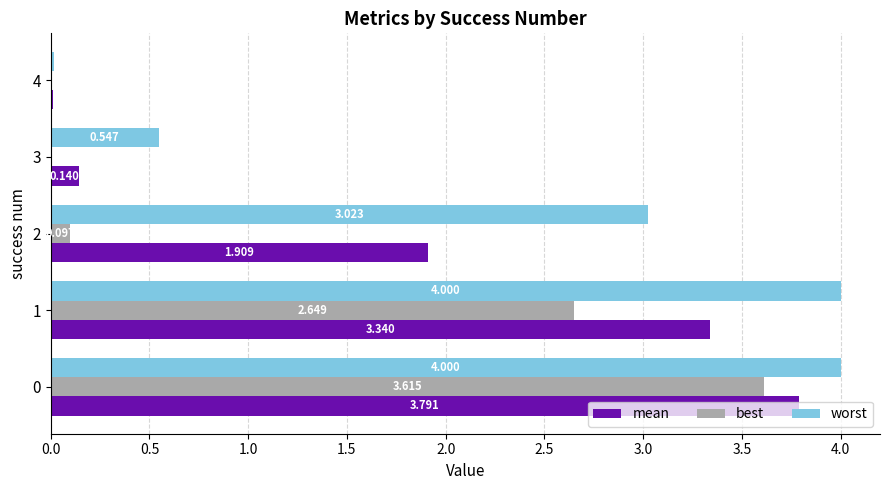

Between 0 and 4, which series saw the biggest shift?

worst